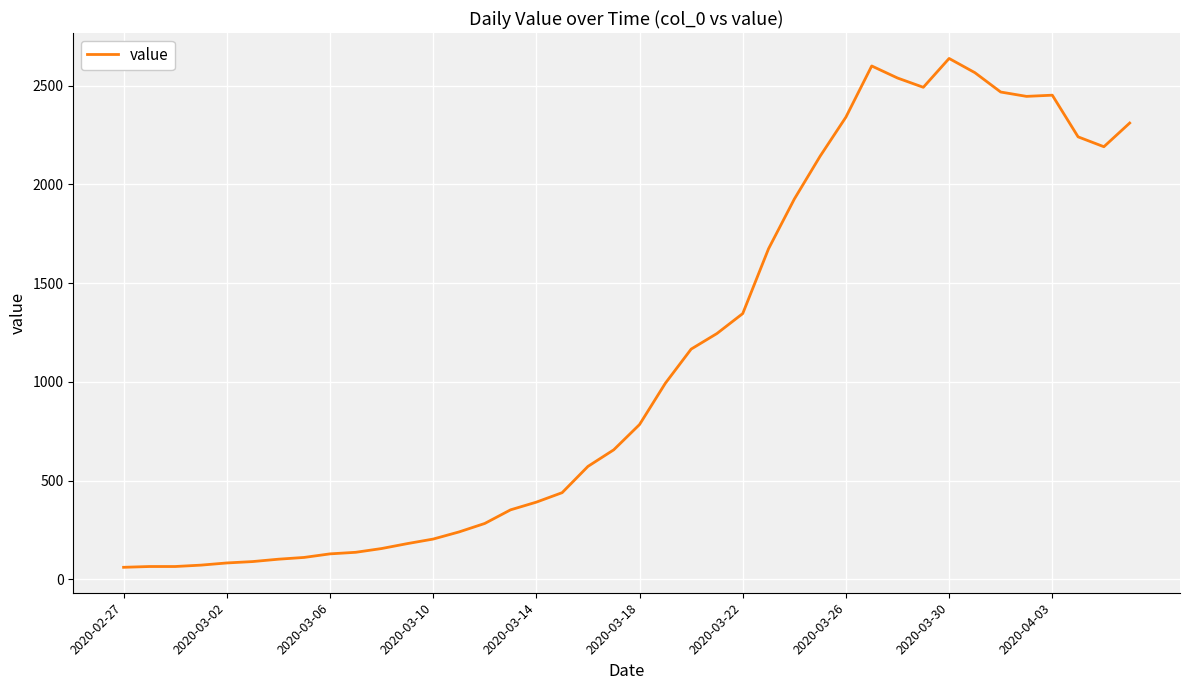

What is the average value?

1124